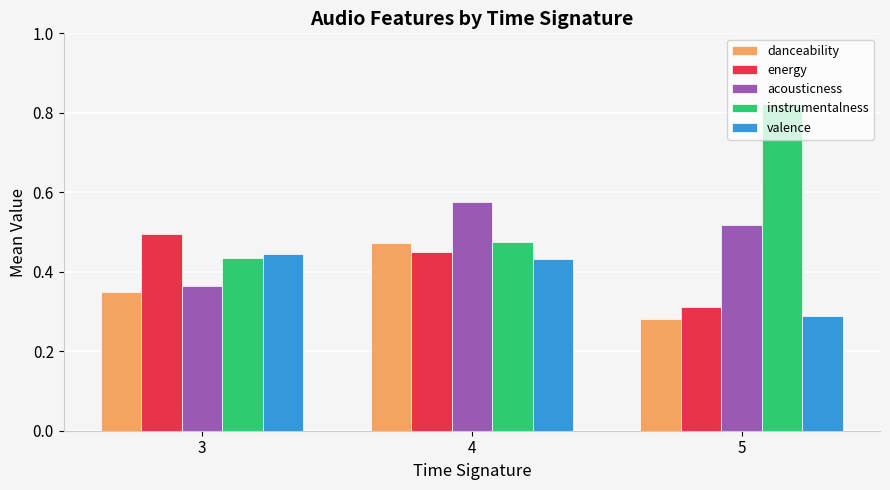

How many bars are there in total?

15